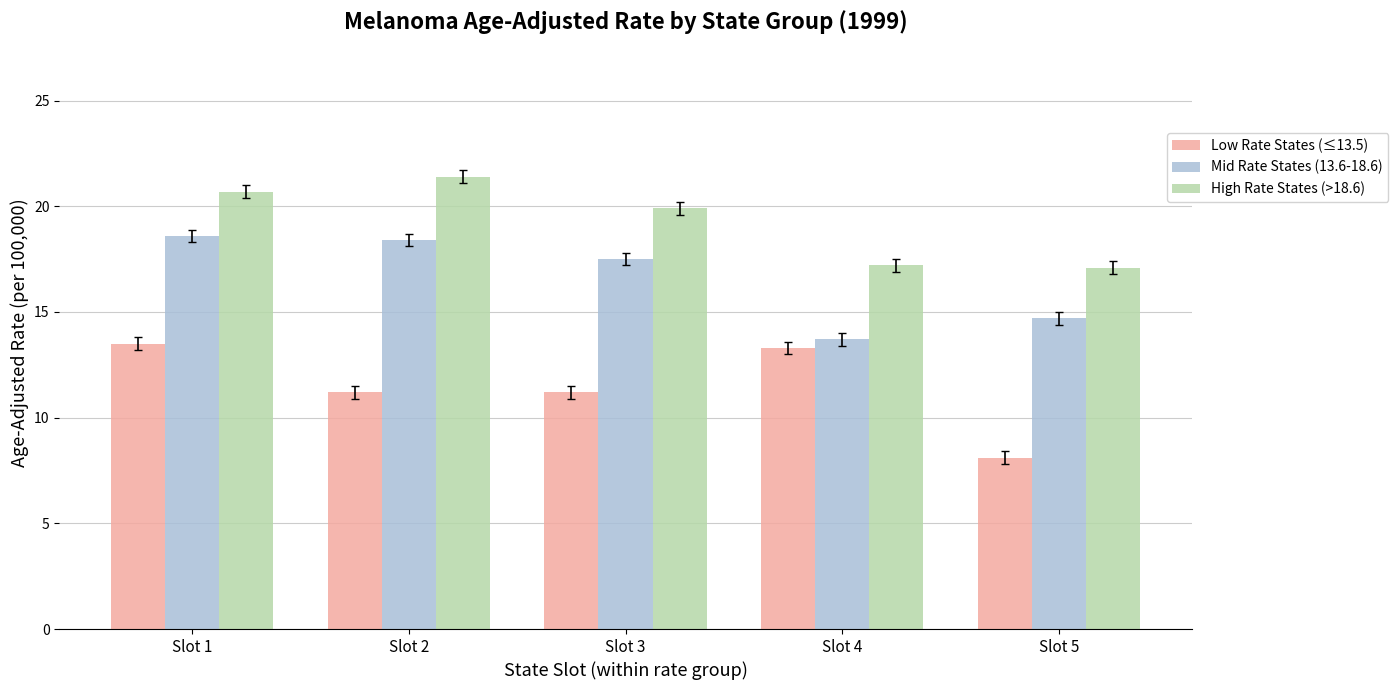

List the series in order of their peak value, highest first.

High Rate States (>18.6), Mid Rate States (13.6-18.6), Low Rate States (≤13.5)